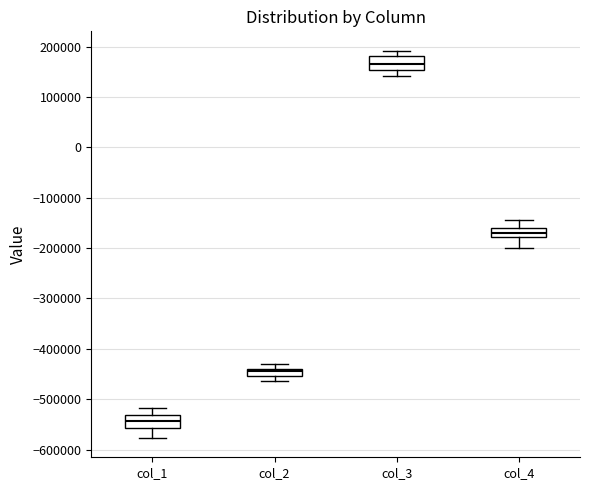

Which box has the lowest median line?

col_1